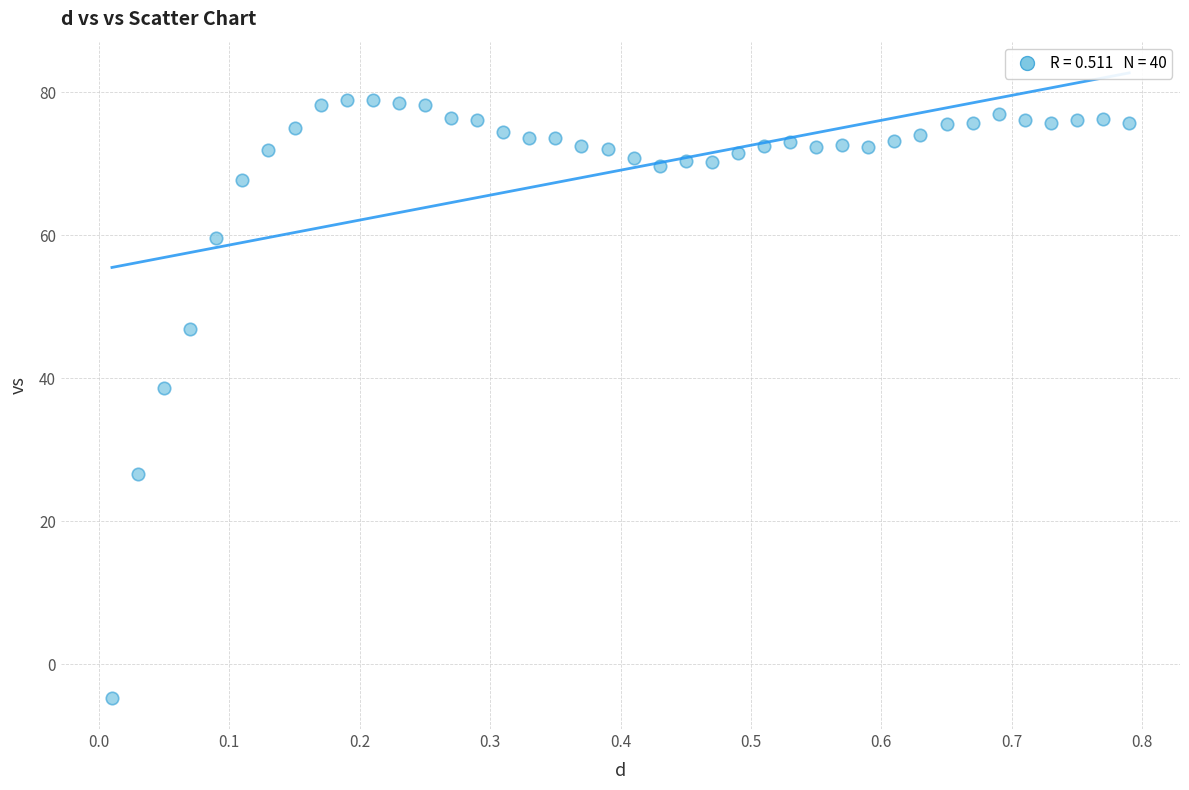

What Y value in the scatter plot is closest to 37?

38.7